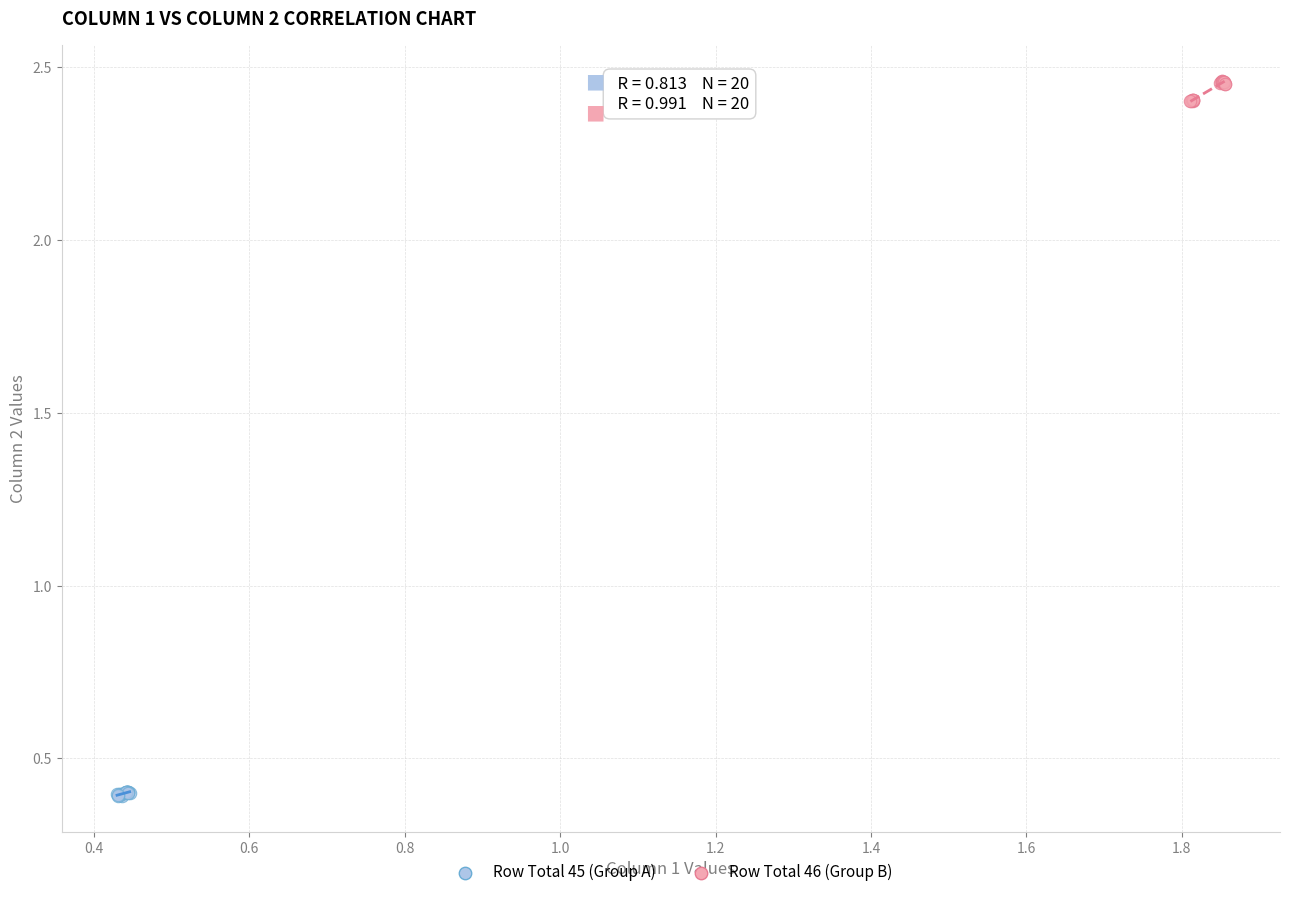

Which series reaches the maximum Y coordinate?

Row Total 46 (Group B)